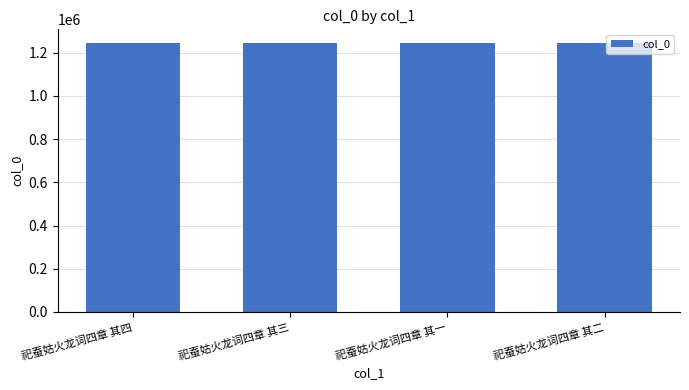

What is the greatest value displayed?

1245781